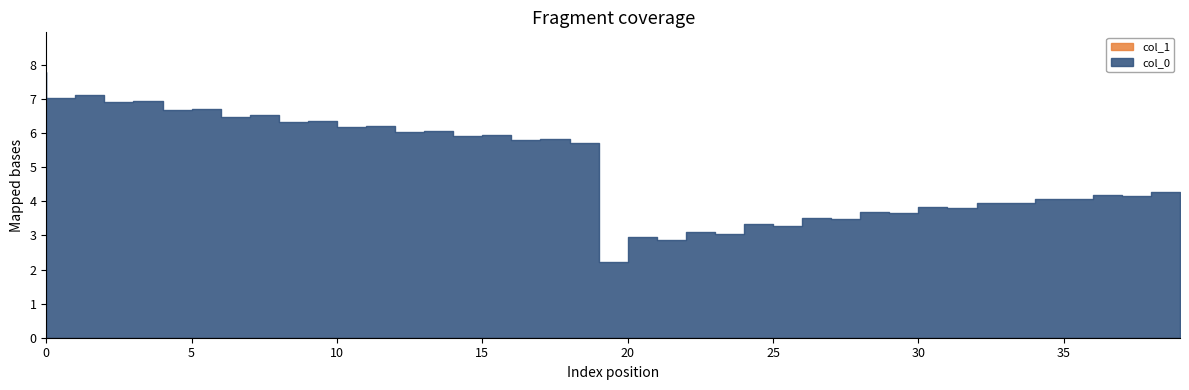

What is the change in value from 4 to 25?

-3.6